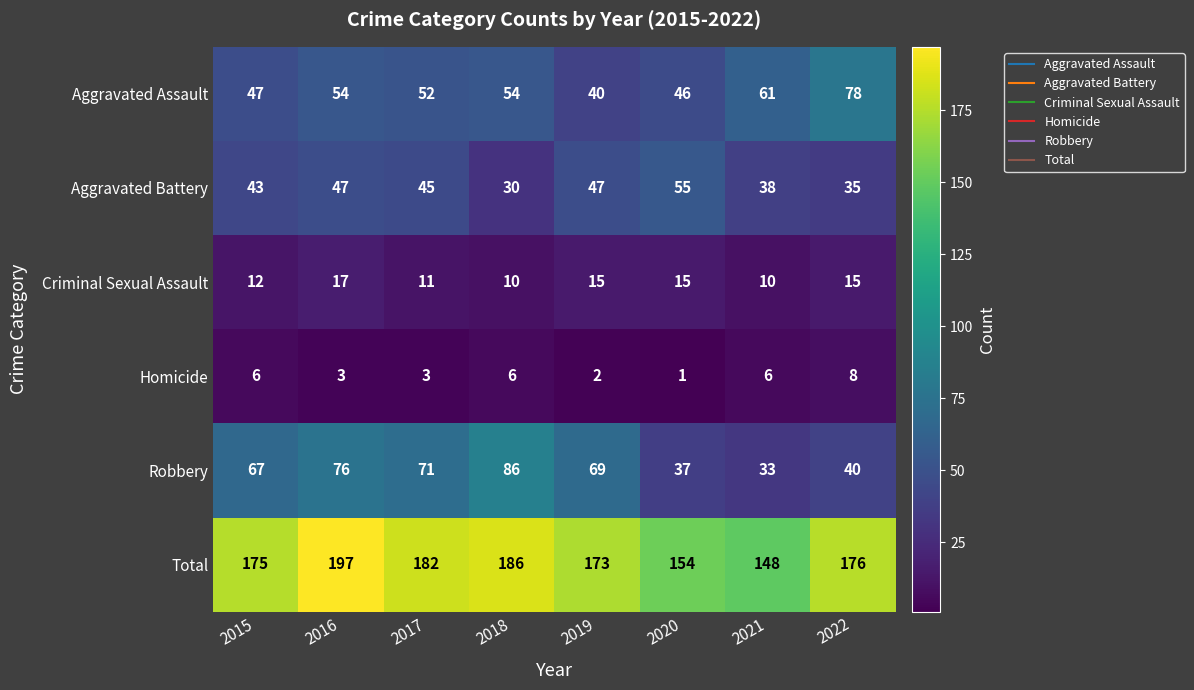

True or false: Criminal Sexual Assault has a value of 11 at 2017.

True